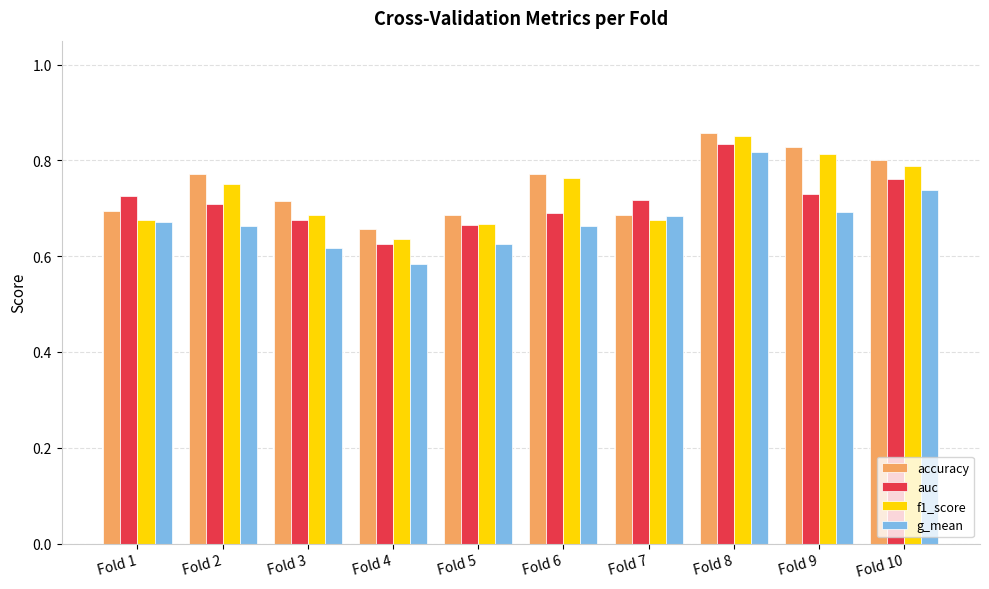

What is the total value across all series at Fold 3?

2.7